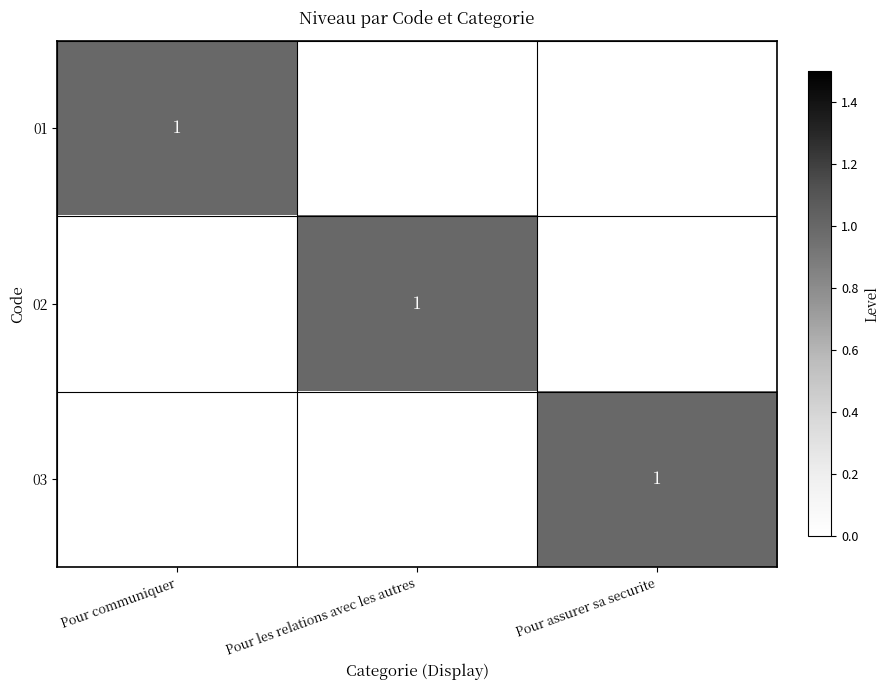

List the series in order of their peak value, lowest first.

01, 02, 03